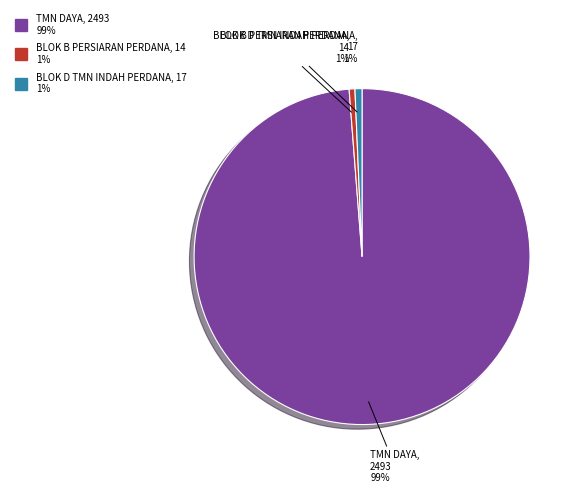

Count the number of slices in the pie.

3